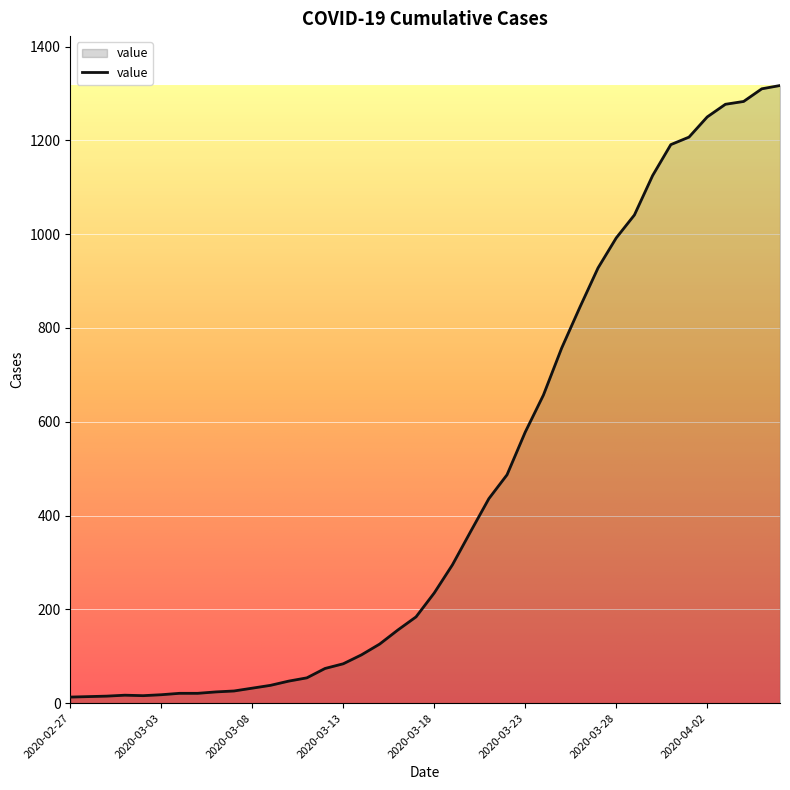

What is the difference between the maximum and minimum values?

1304